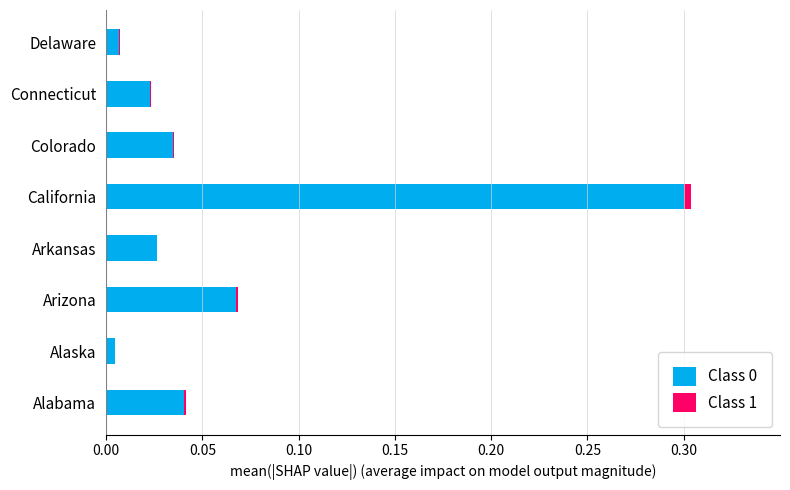

At which label does Class 0 reach its peak?

California